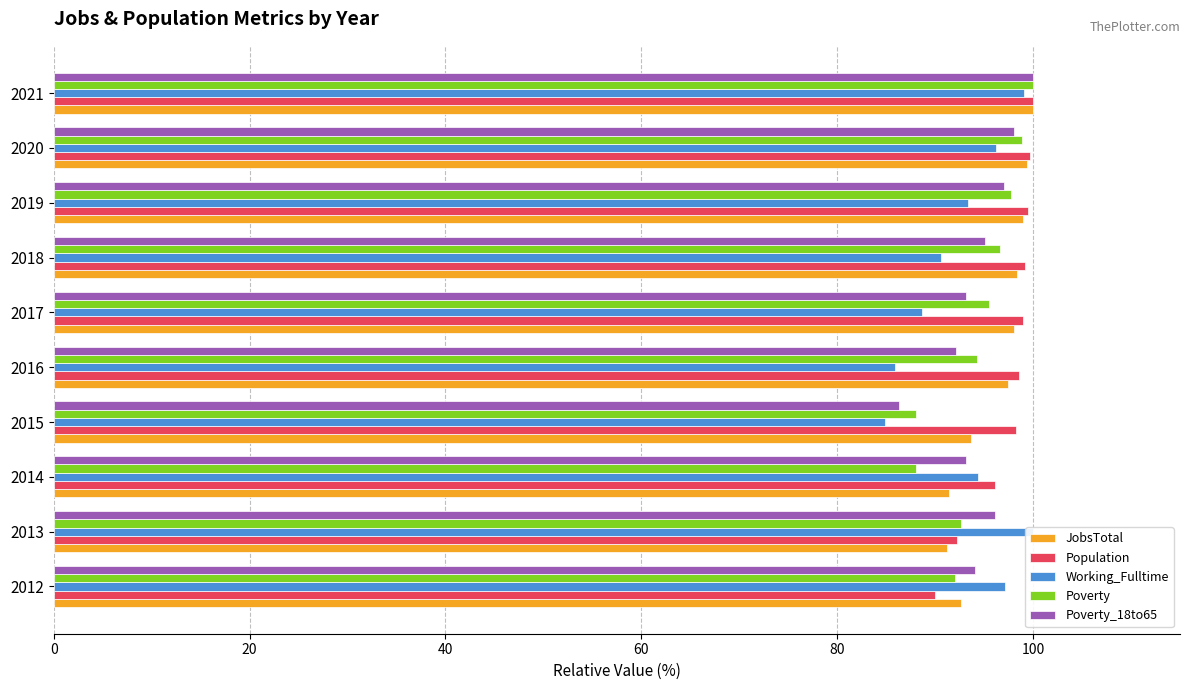

Is the value of Poverty_18to65 at 2017 greater than the value of Poverty at 2014?

Yes